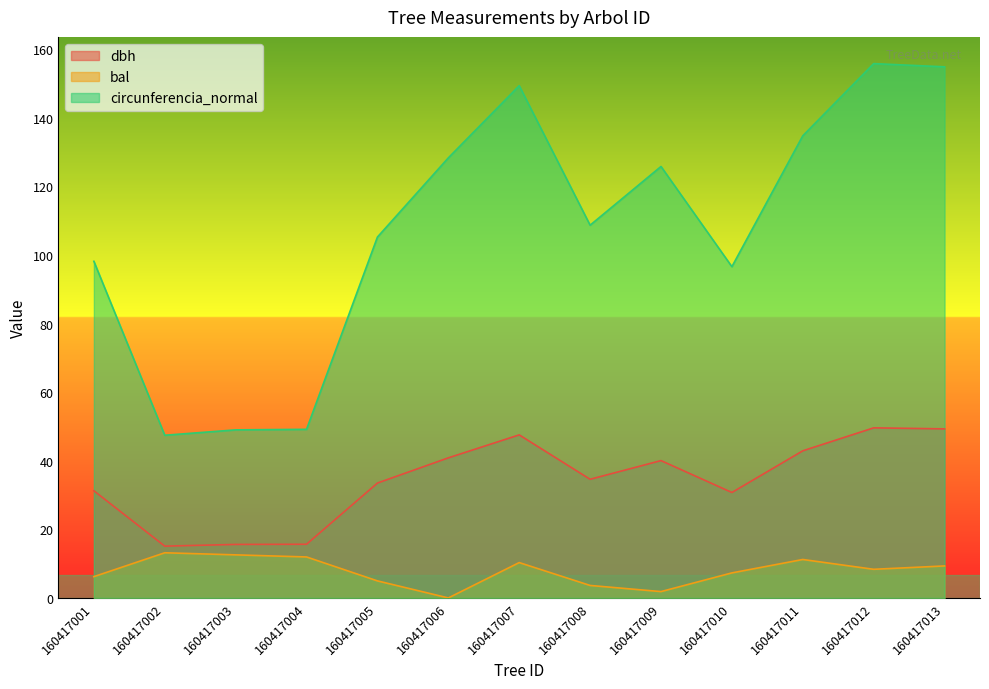

At how many categories does at least one series exceed 87?

10